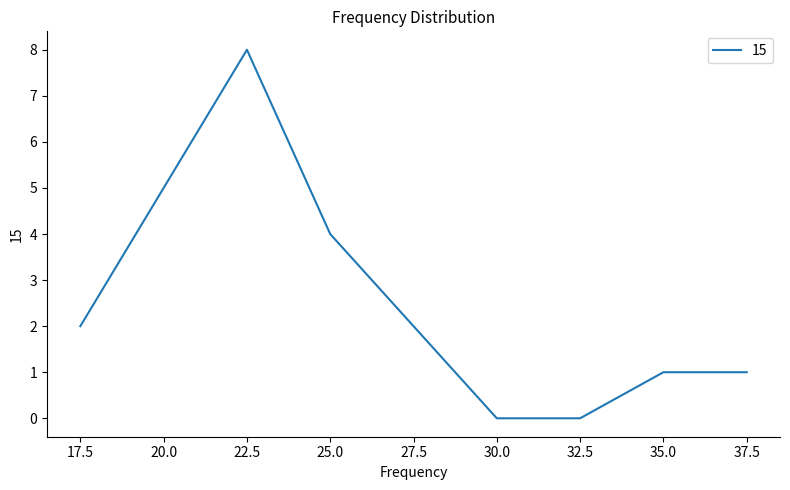

What is the greatest value displayed?

8